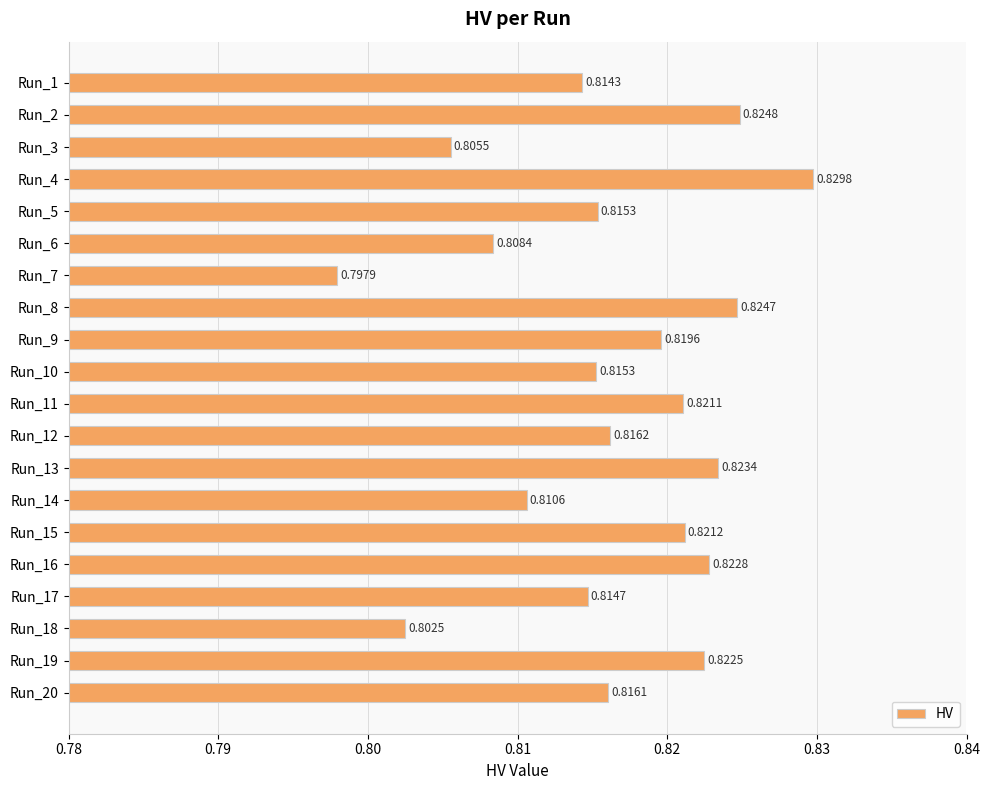

Which has a higher value, Run_12 or Run_7?

Run_12